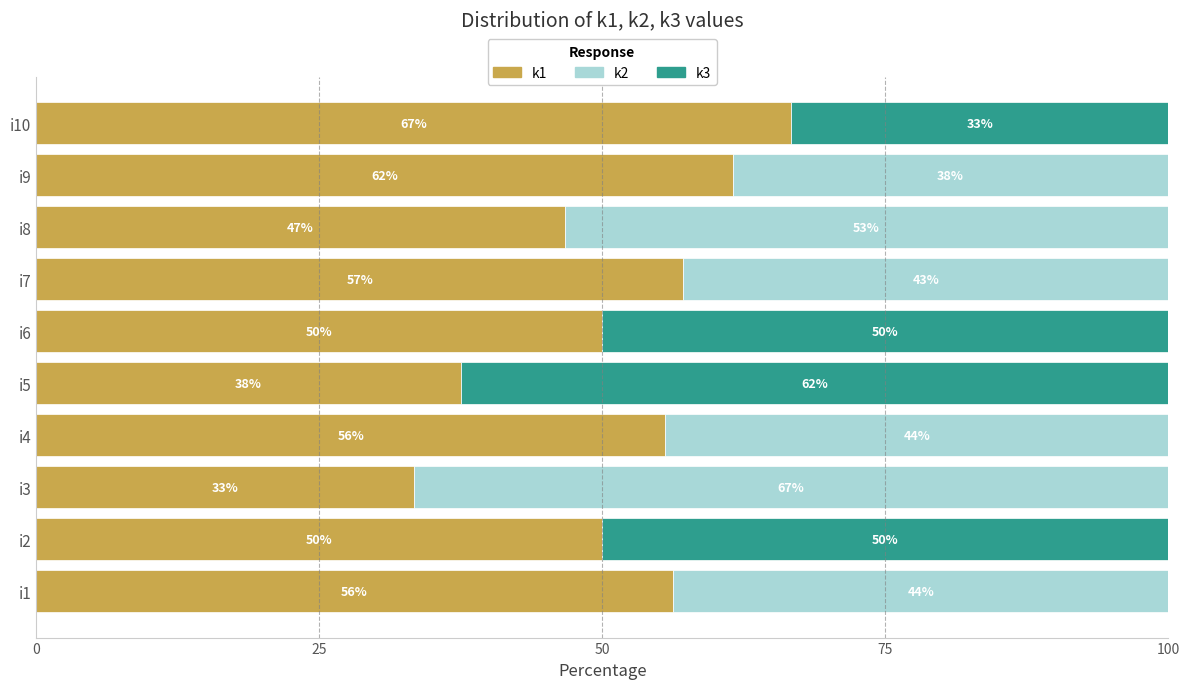

True or false: k1 has a value of 66.7 at i10.

True